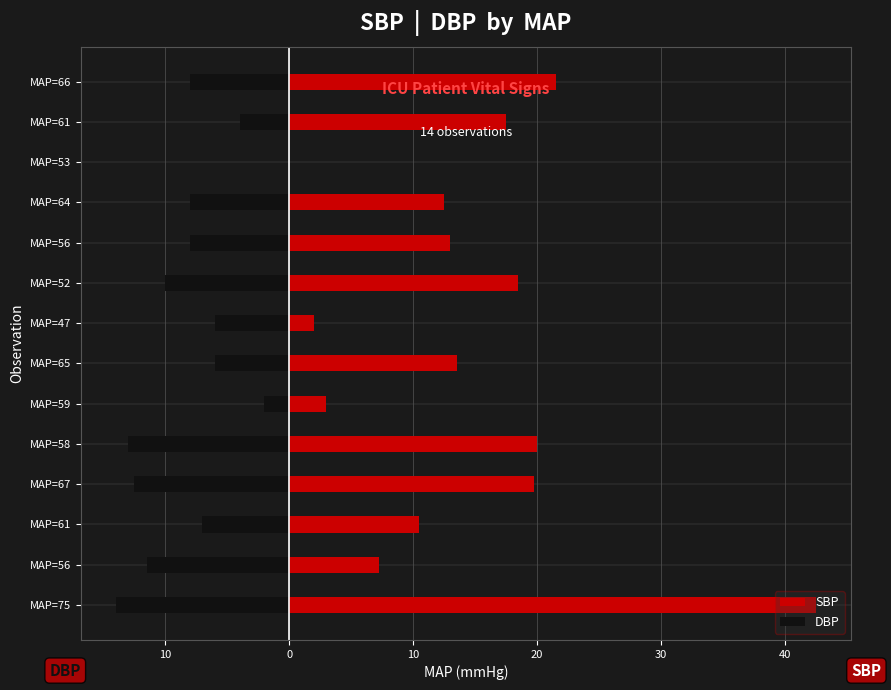

The value of DBP at MAP=56 is -4.4. True or false?

False